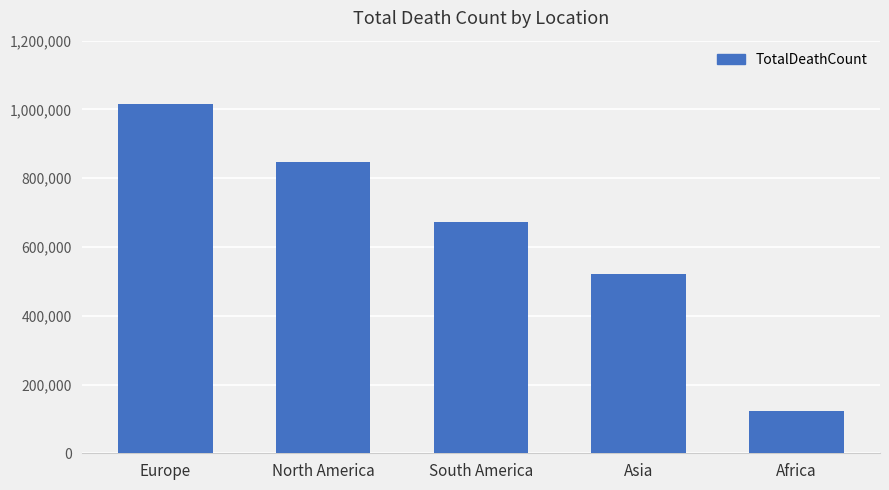

What position from the left is Europe?

1